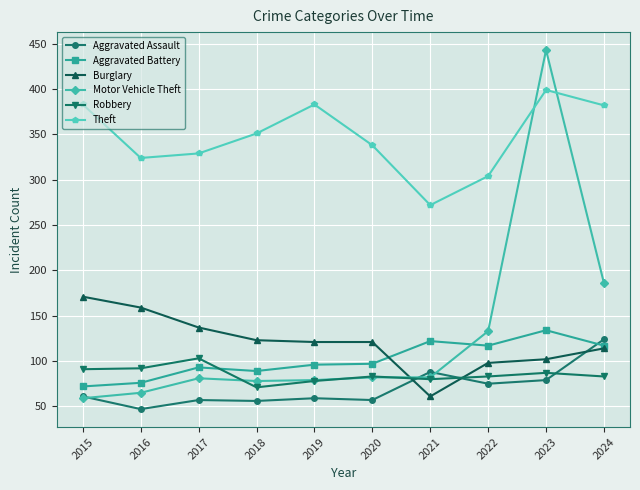

In Theft, how many points are higher than both neighbors (excluding endpoints)?

2